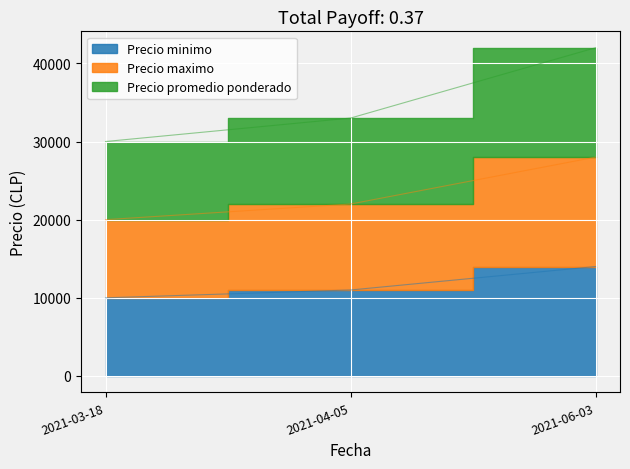

True or false: Precio promedio ponderado has a value of 42000 at 2021-06-03.

True